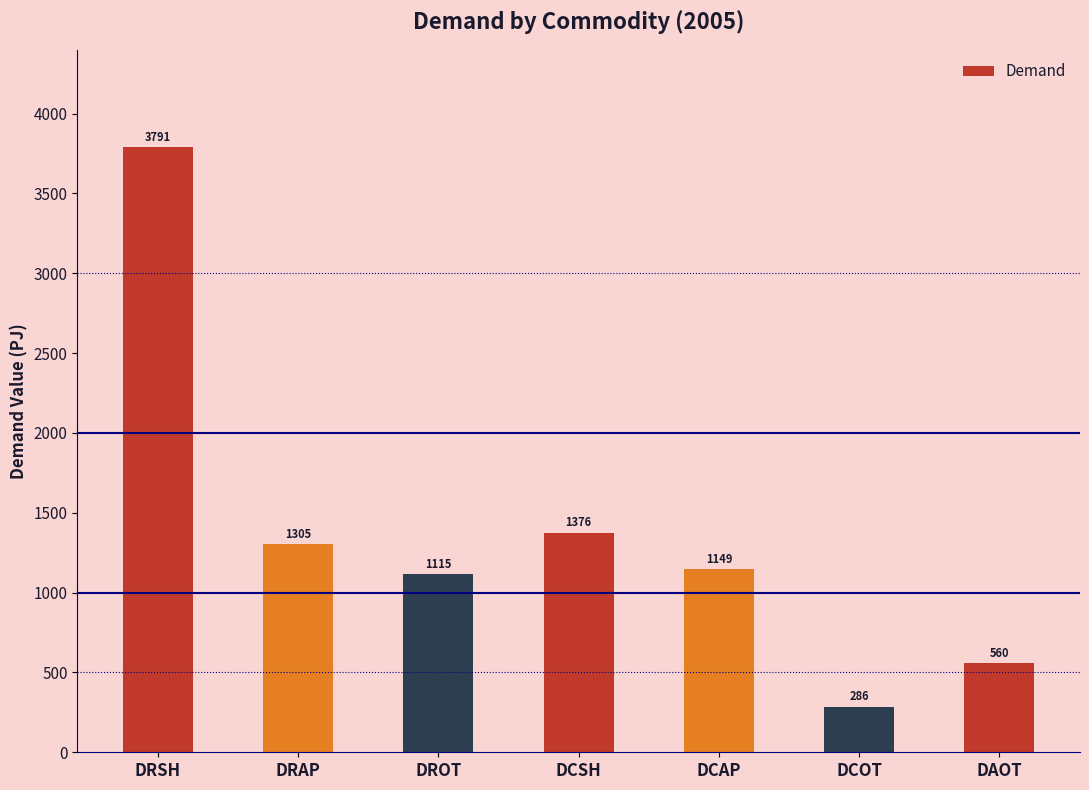

True or false: the data shows 2103.7 at DCSH.

False